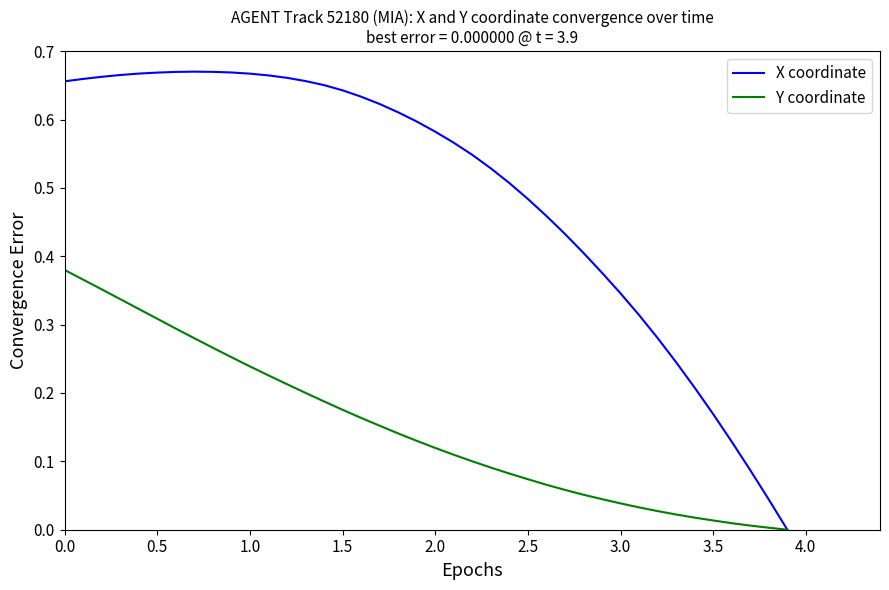

Which series has the largest total across all categories?

X coordinate